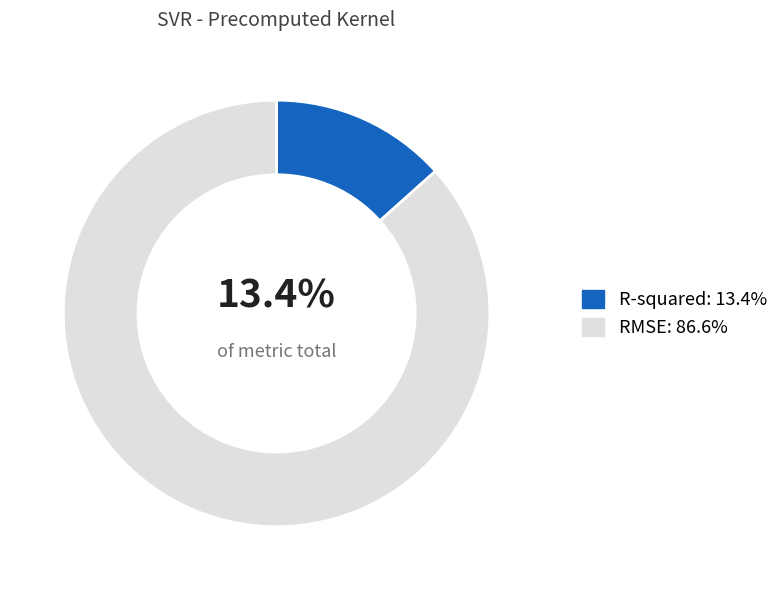

Combined, do RMSE and R-squared account for over 50%?

Yes